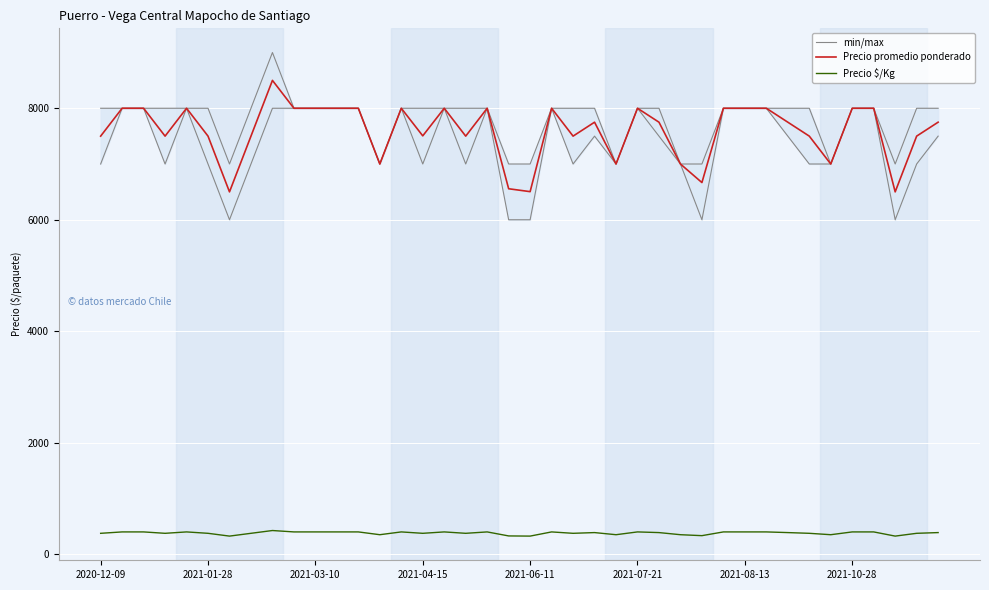

True or false: Precio promedio ponderado and Precio $/Kg intersect in this chart.

False